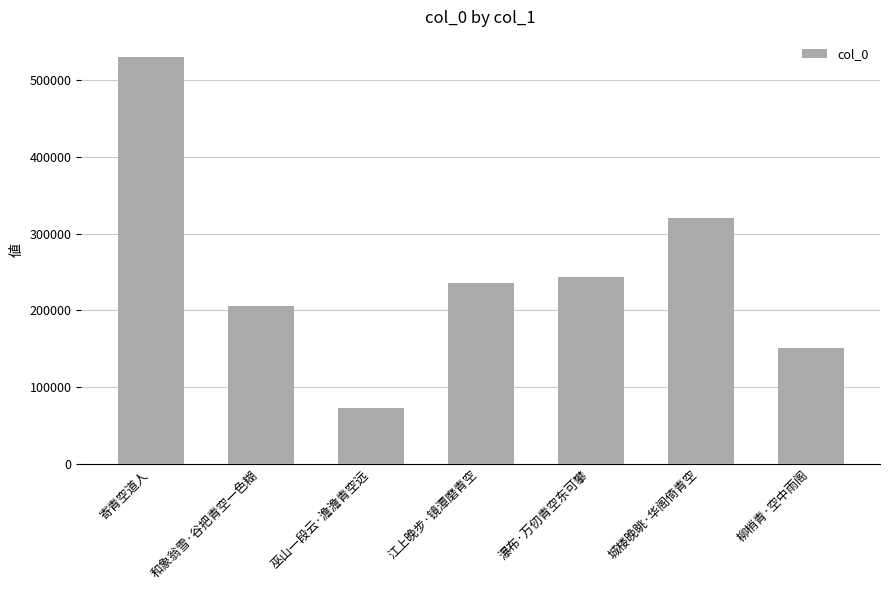

Count the number of categories in the chart.

7